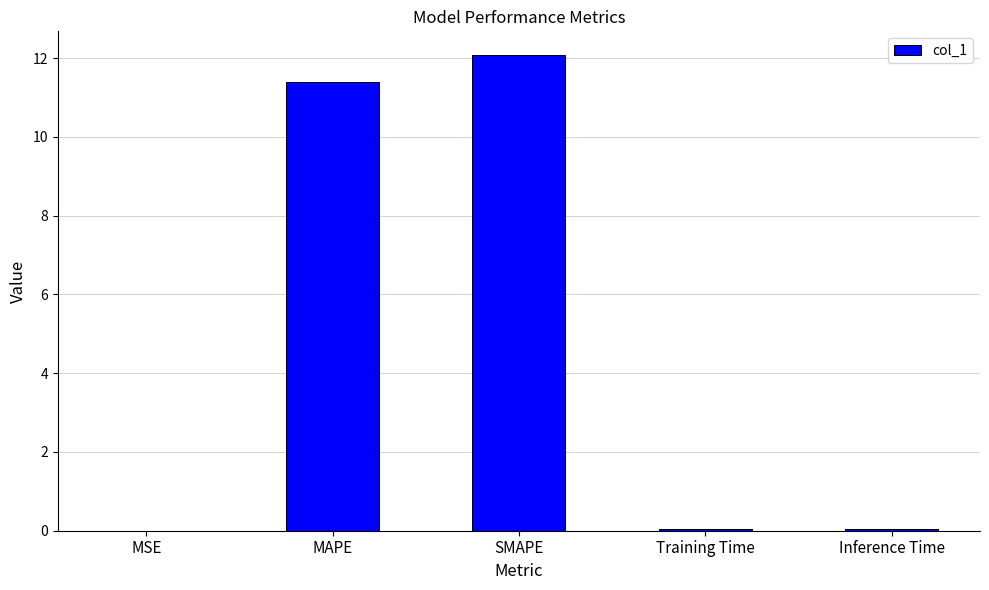

What is the sum of the values at Training Time and MAPE?

11.4